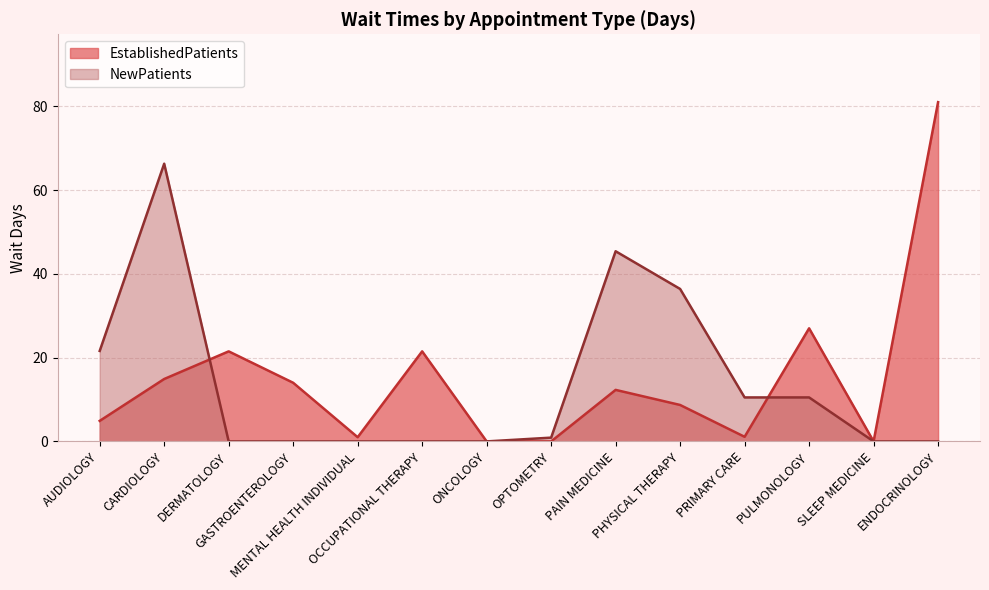

Reading right to left, list all the values displayed in this chart.

EstablishedPatients: 81.0	0.0	27.0	1.1	8.7	12.3	0.0	0.0	21.5	1.0	14.0	21.5	14.9	4.9
NewPatients: 0.0	0.0	10.5	10.5	36.4	45.4	0.9	0.0	0.0	0.0	0.0	0.0	66.3	21.6